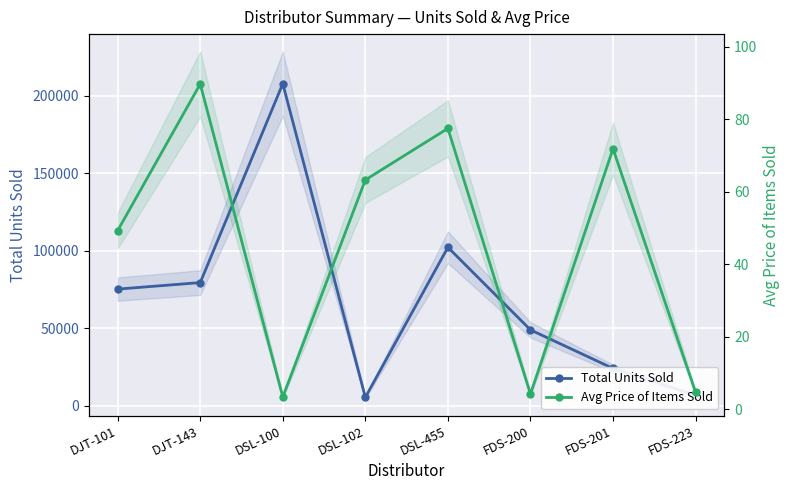

At which label does Total Units Sold first exceed 75325?

DJT-143